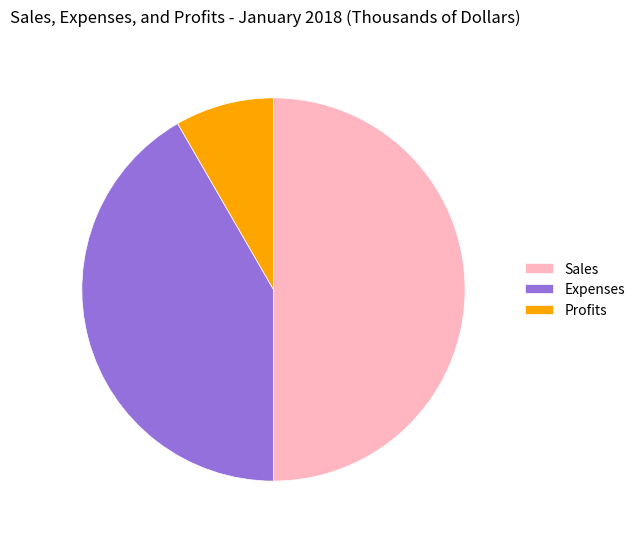

How many slices are in this pie chart?

3